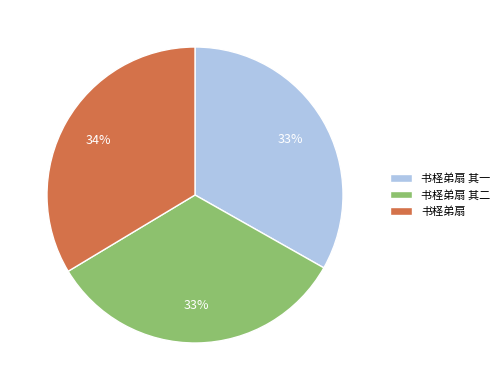

To the nearest percent, what portion does 书柽弟扇 其二 represent?

33%